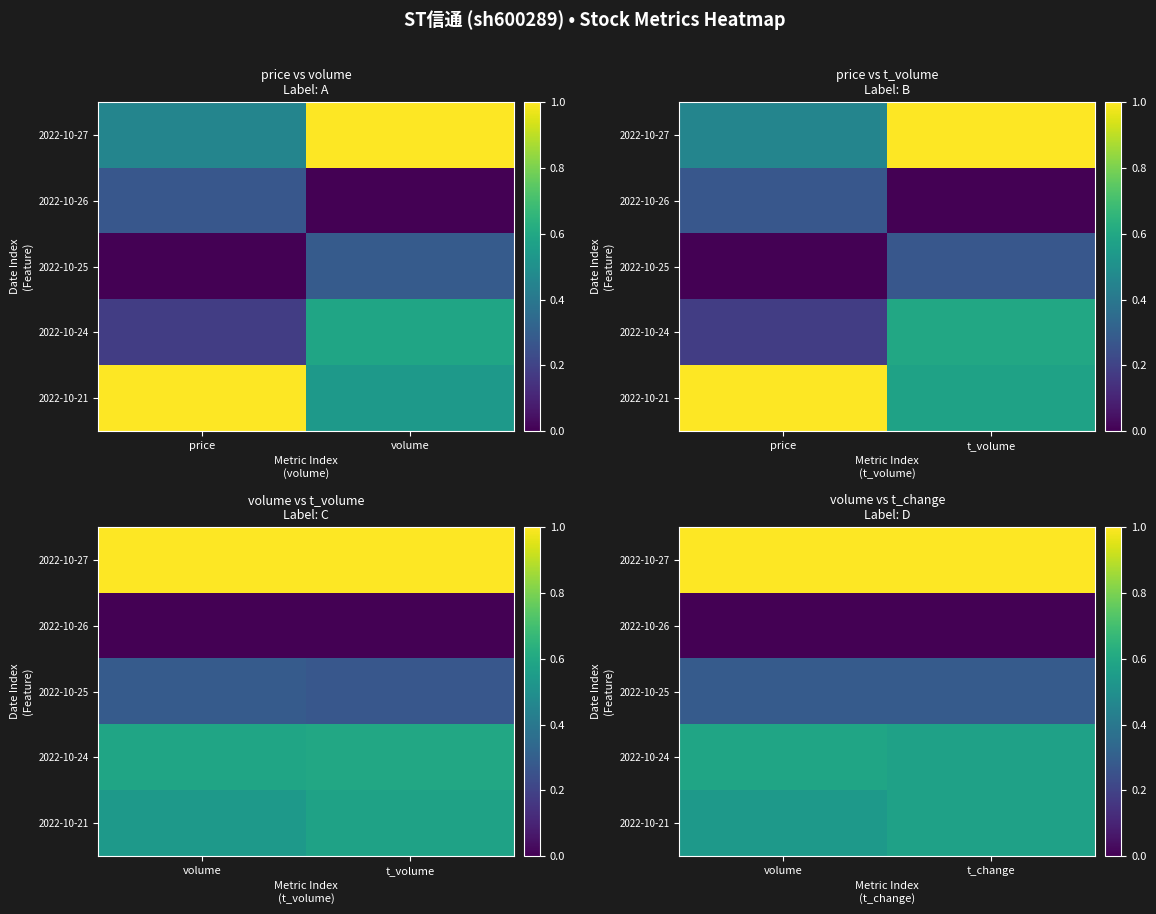

How many categories are shown in the chart?

2